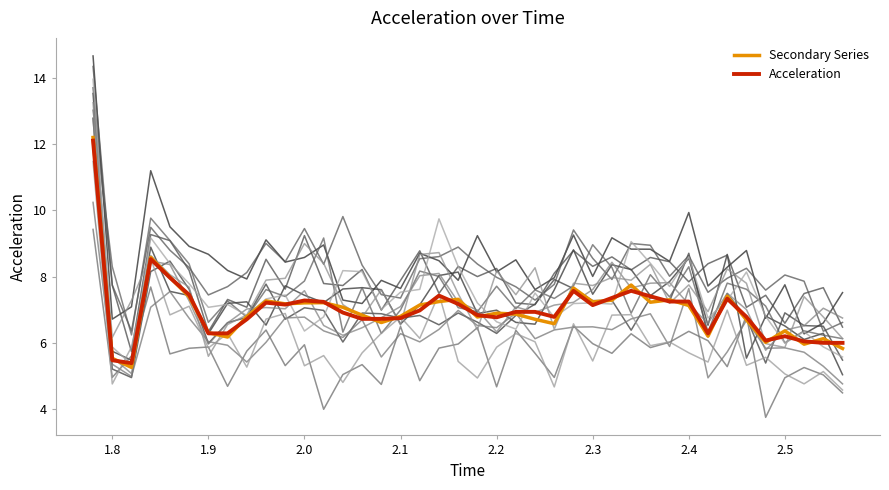

How many distinct data groups are displayed?

2